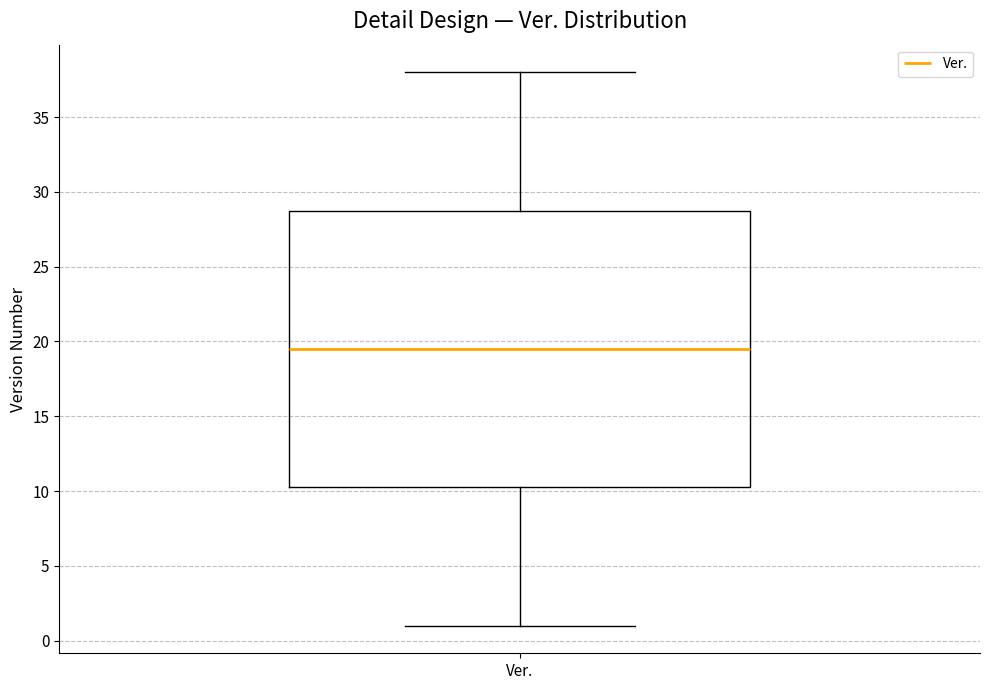

Read this box plot against the y-axis: the position of the median line, the range covered by the box, and the ends of both whiskers. The values are not printed on the chart, so give them approximately, as read against the axis.

median 19.5, box 10.5 to 29.0, whiskers 1.0 to 38.0